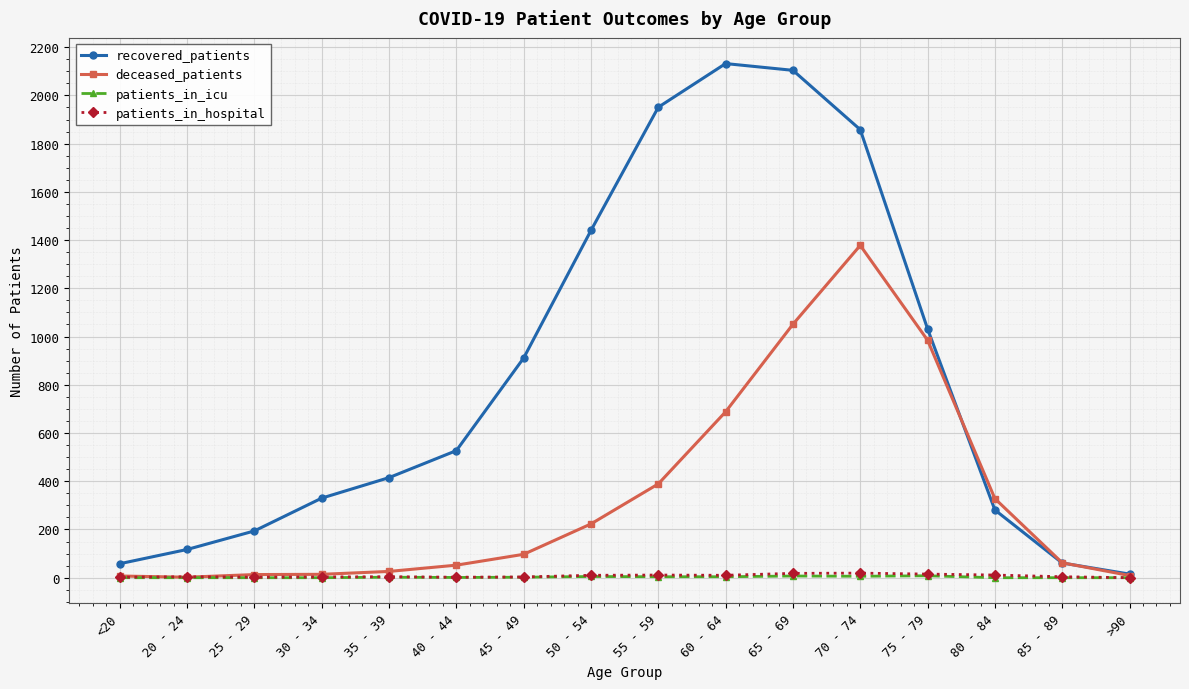

Is it true that patients_in_hospital equals 15 at 75 - 79?

True